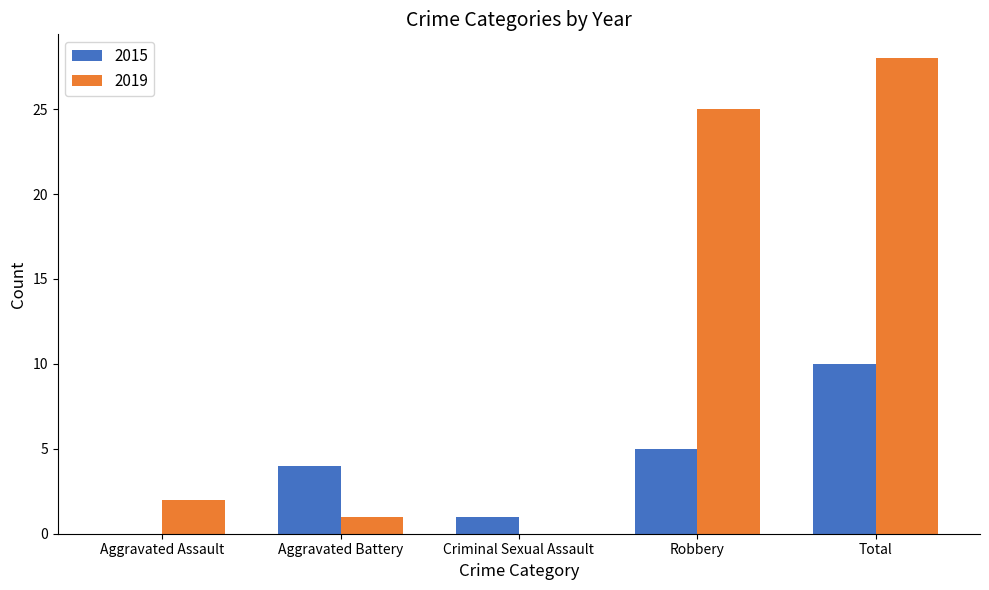

At which category is the sum across all series the highest?

Total